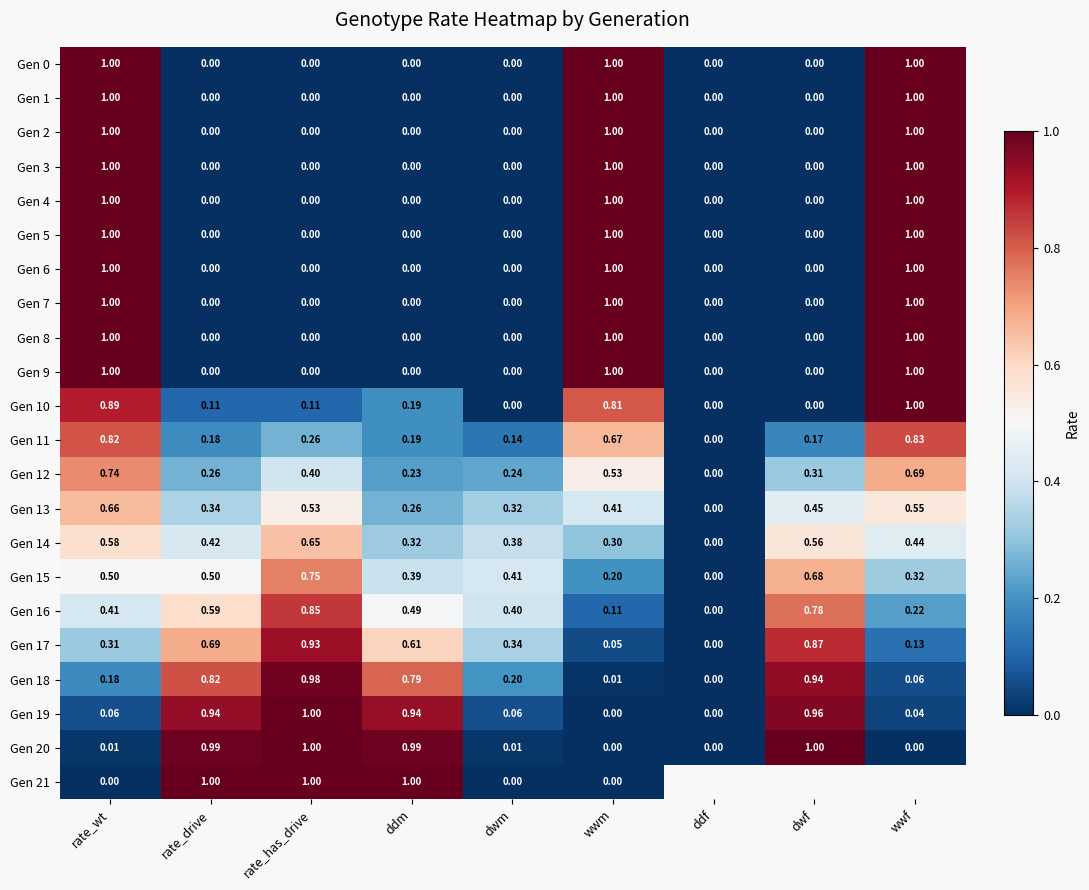

At which category does the chart reach its minimum across all series?

rate_drive